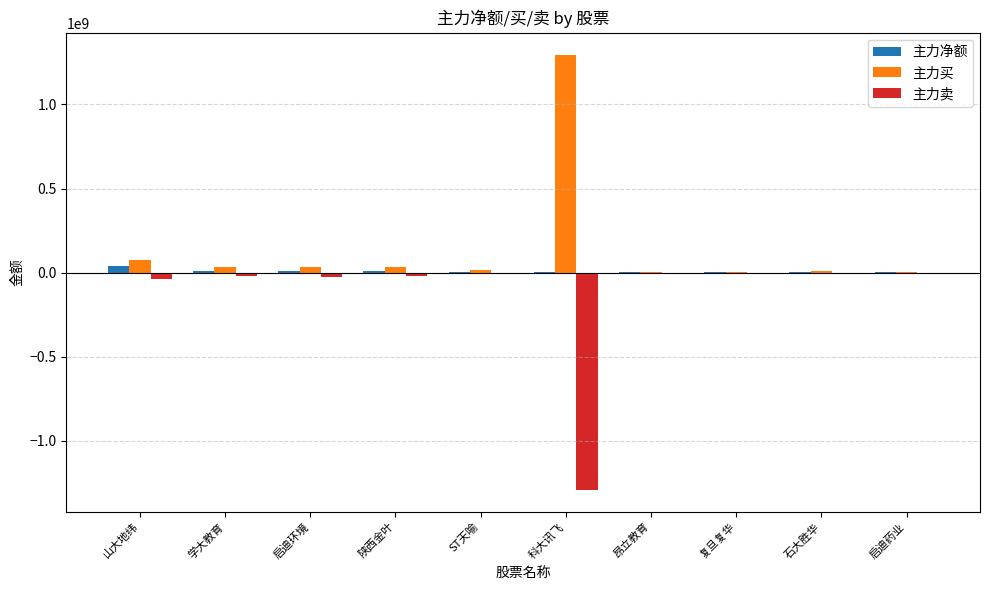

What is the maximum value shown in the chart?

1296584420